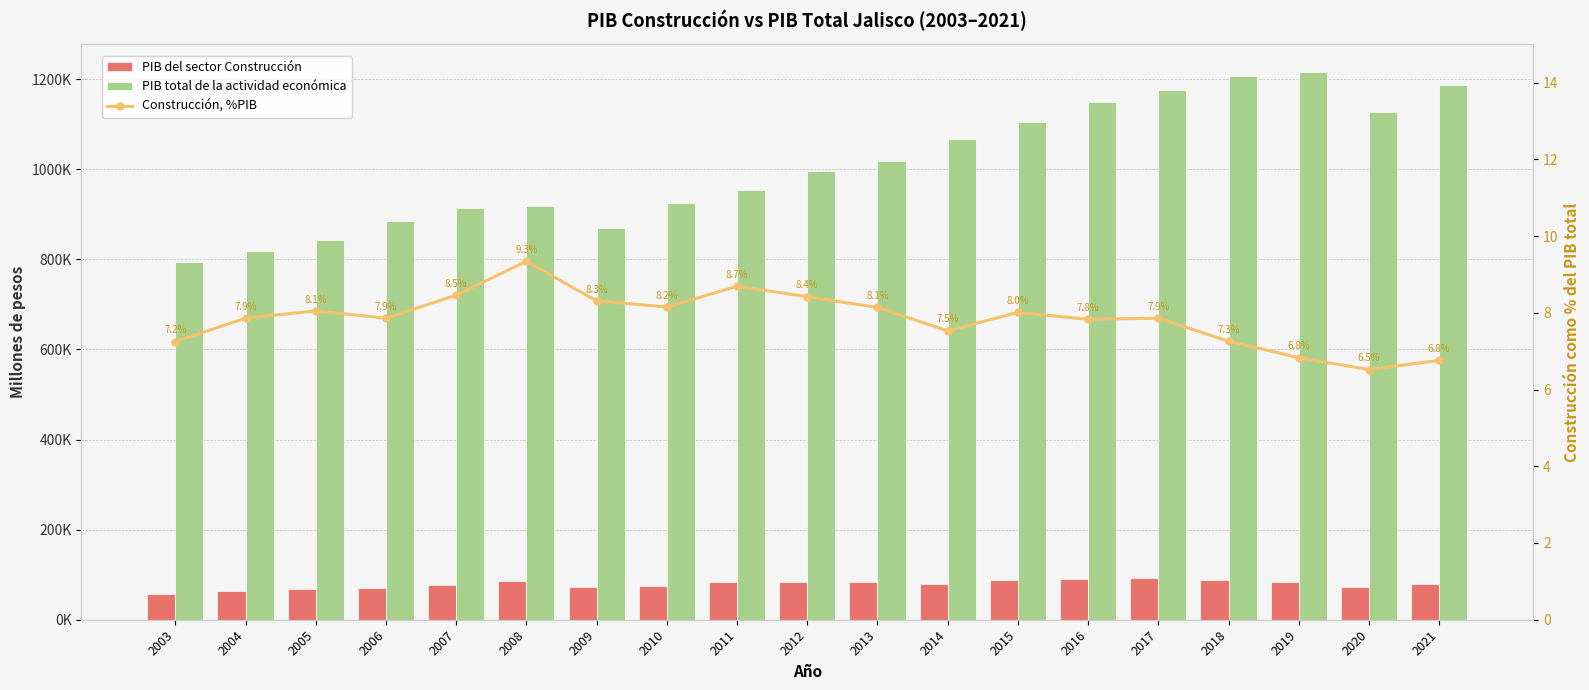

Reading left to right, extract all data points from this chart.

PIB del sector Construcción: 57668.9	64374.0	67769.2	69604.1	77213.3	85835.1	72298.9	75457.3	82857.6	83805.4	82954.5	80384.0	88486.7	89930.2	92455.8	87702.9	83072.6	73422.1	80273.6
PIB total de la actividad económica: 794957.3	819238.3	842128.8	886009.7	913139.8	918573.5	870319.1	925371.8	953148.1	995286.0	1018578.6	1067256.8	1104884.9	1149129.5	1176616.0	1208076.0	1216735.7	1126205.9	1186919.0
Construcción, %PIB: 7.2	7.9	8.1	7.9	8.5	9.3	8.3	8.2	8.7	8.4	8.1	7.5	8.0	7.8	7.9	7.3	6.8	6.5	6.8